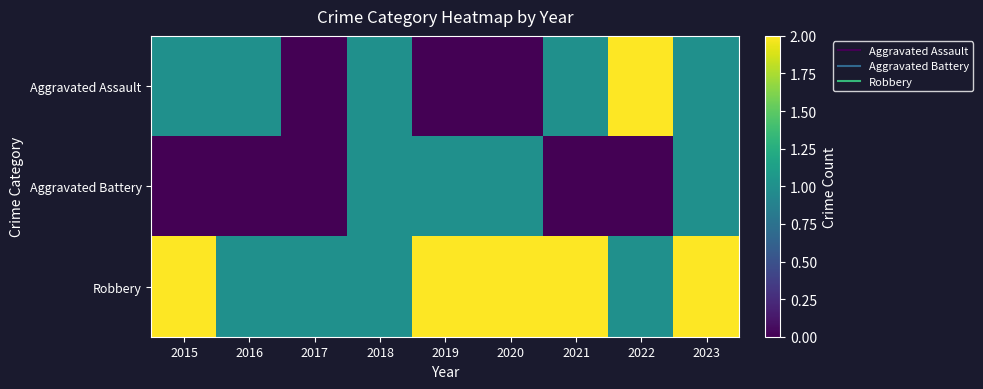

What is the total value across all series at 2022?

3